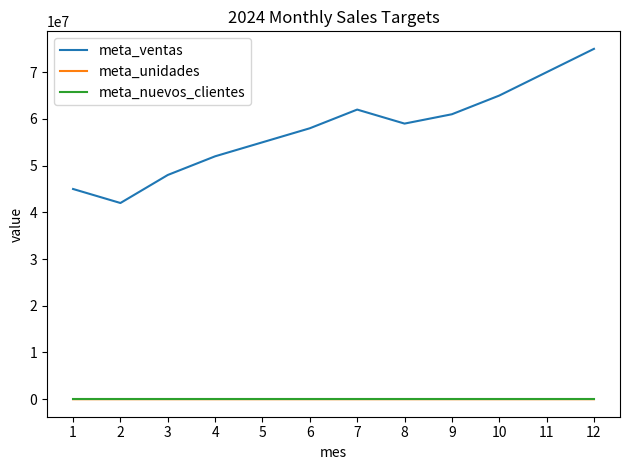

The meta_ventas series shows 36286166 at 4. True or false?

False